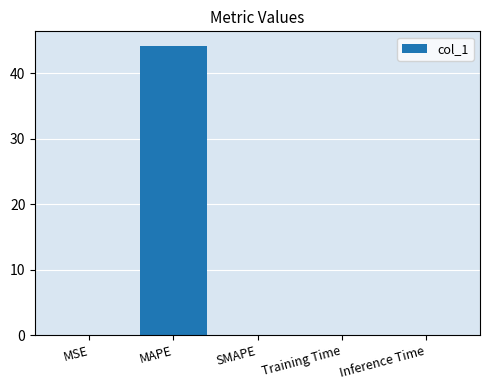

Which has a higher value, MAPE or MSE?

MAPE